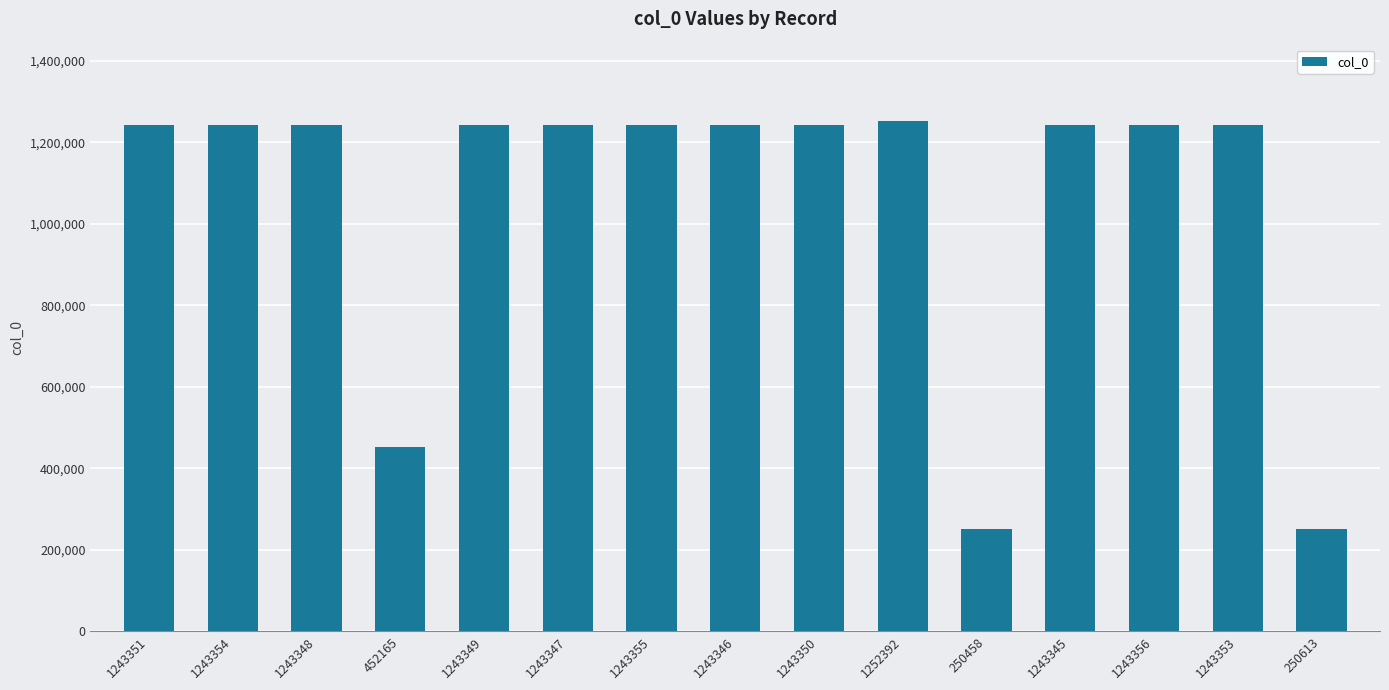

What is the label of the 3rd bar from the right?

1243356